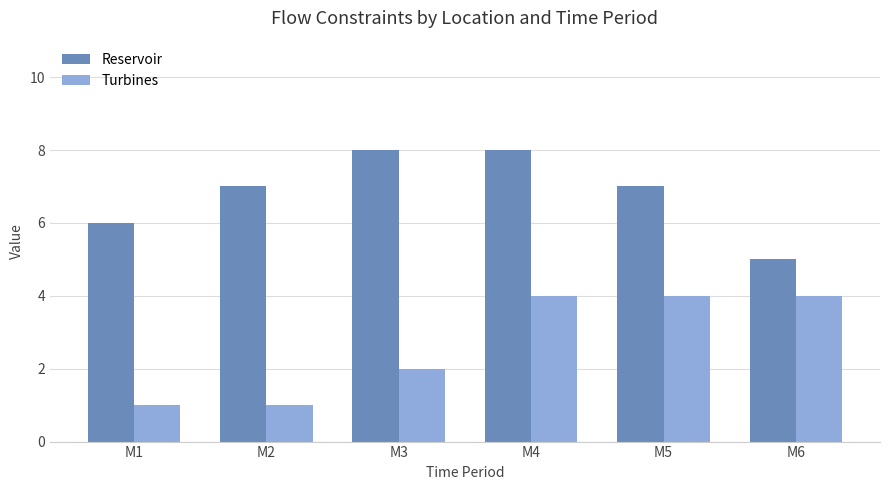

What is the difference between the maximum and second lowest values in the Reservoir series?

2